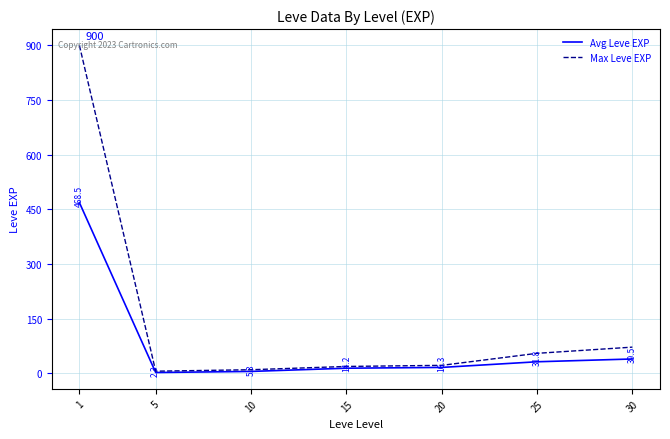

What is the approximate value of Max Leve EXP at 15?

19.0